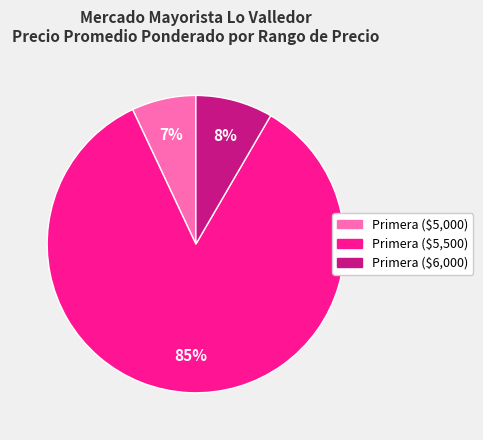

To the nearest percent, what is the average slice percentage?

33%